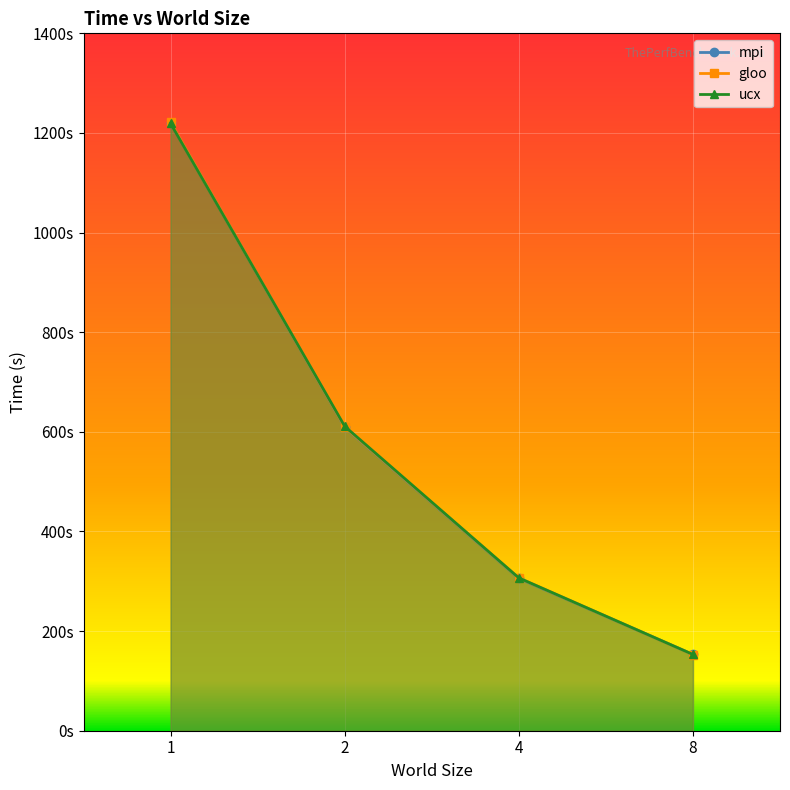

What is the difference between the second highest and second lowest values in the gloo series?

302.9